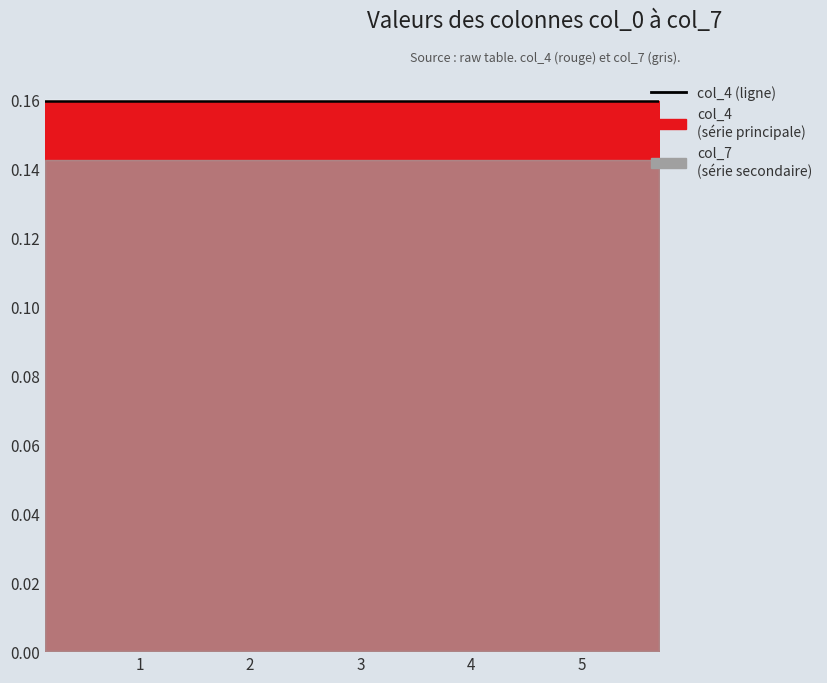

True or false: col_4 and col_7 intersect in this chart.

False